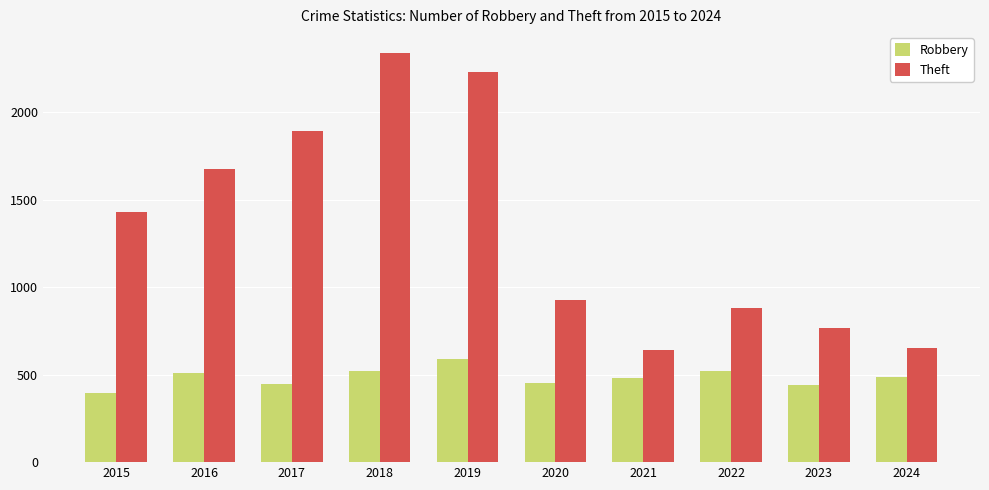

Count the number of categories in the chart.

10